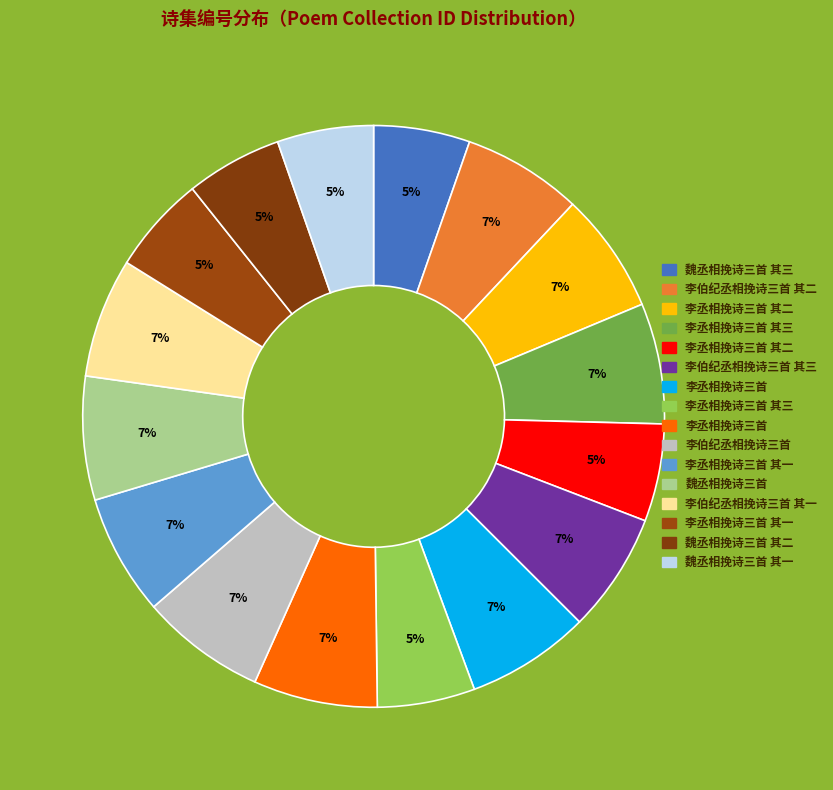

How many slices are in this pie chart?

16